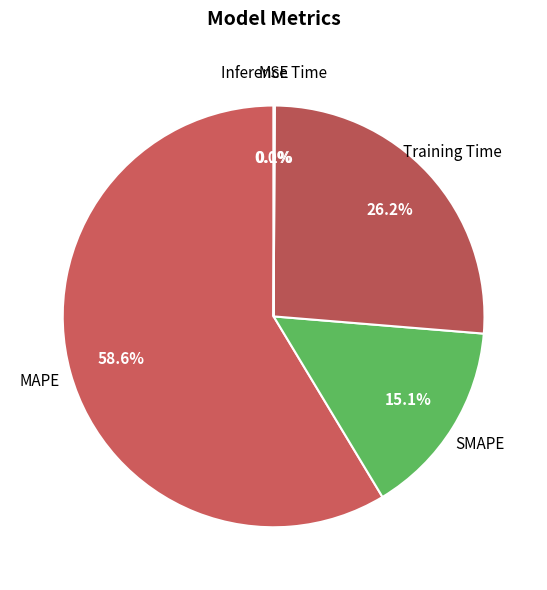

Which category has the biggest portion of the pie?

MAPE